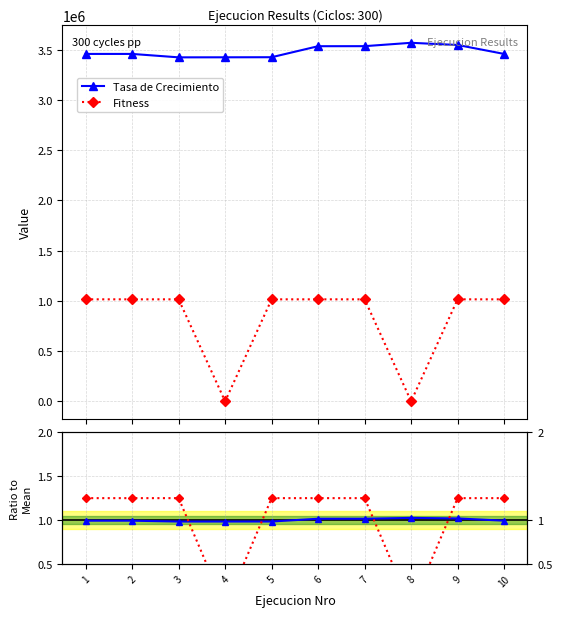

The Tasa de Crecimiento series shows 3424762.0 at 3. True or false?

True